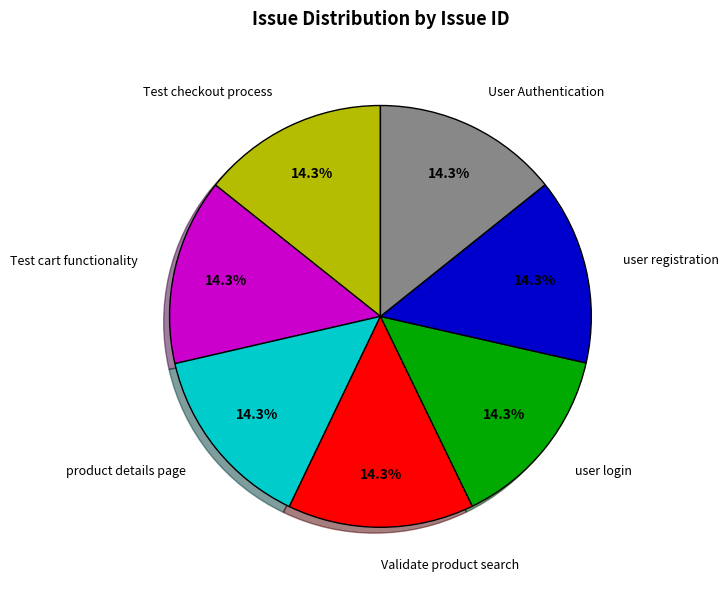

Does any single category account for the majority?

No